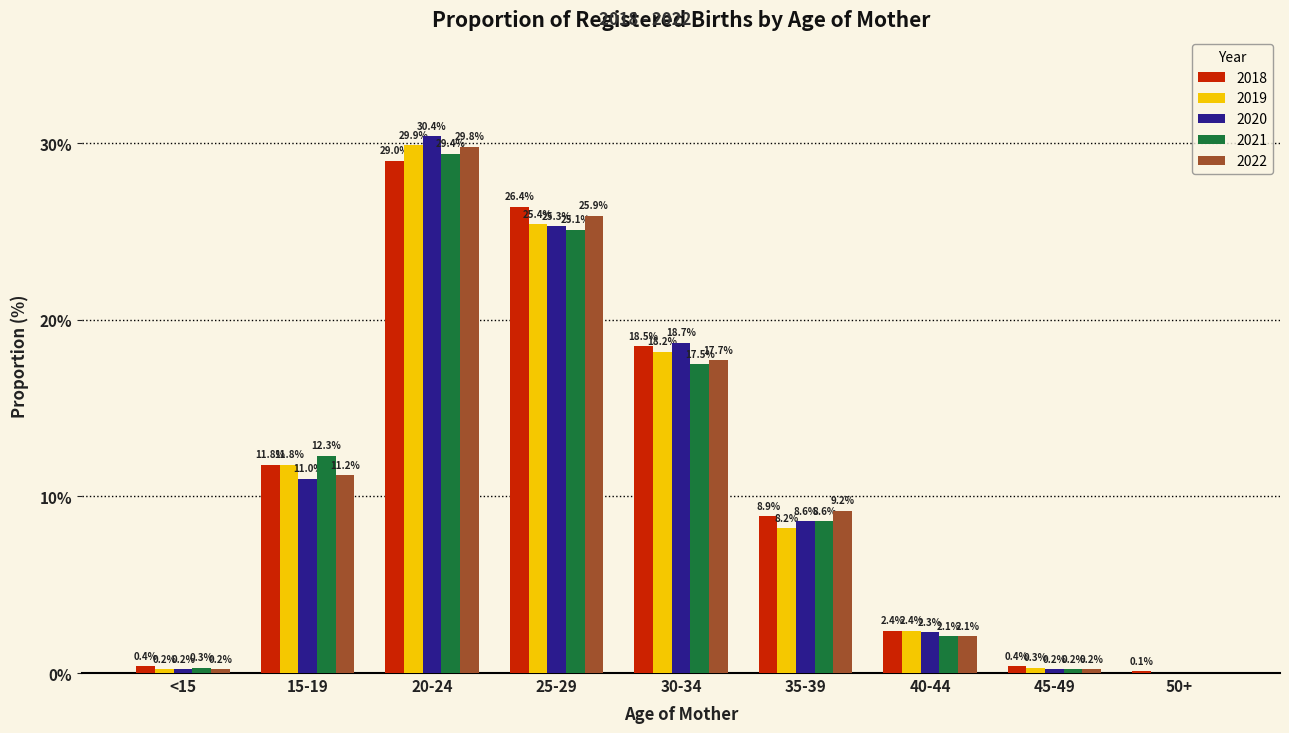

Between 20-24 and 50+, which series saw the biggest shift?

2020